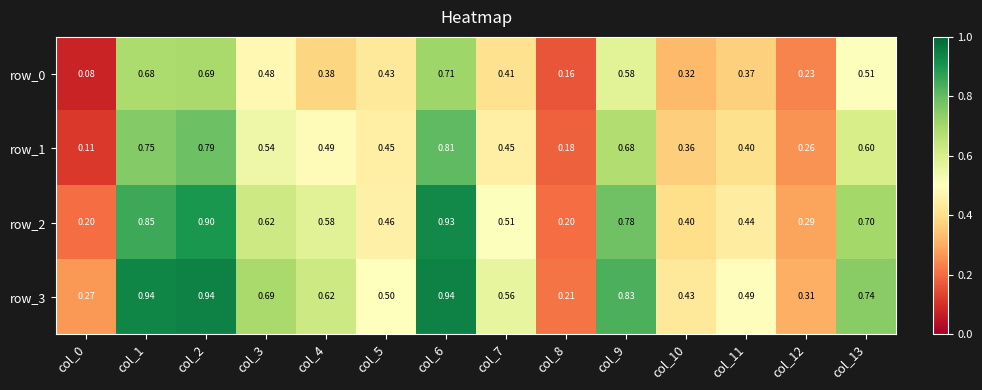

How many categories are shown in the chart?

14